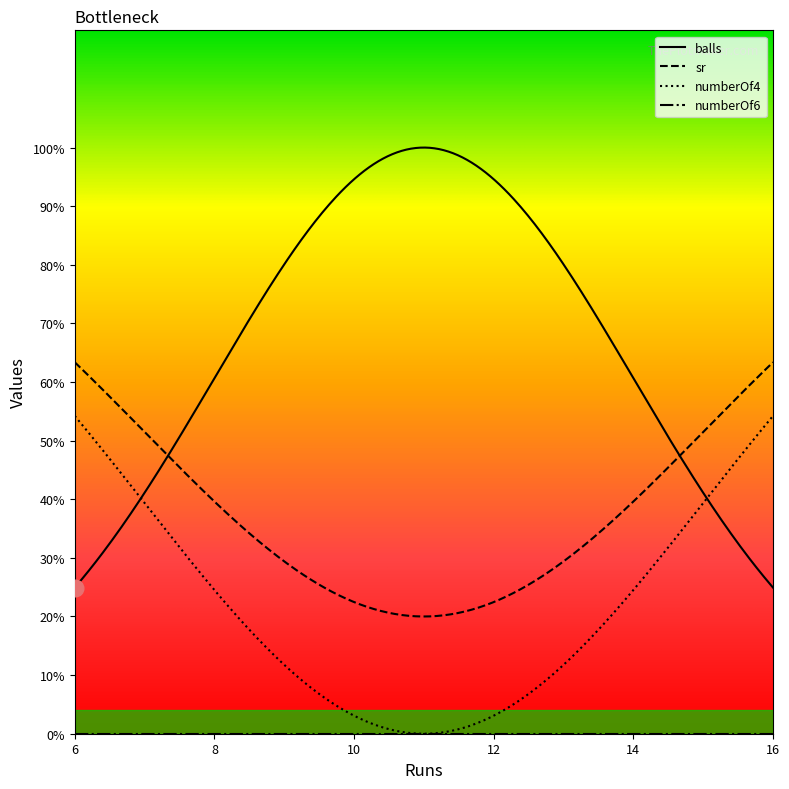

What are all the series names shown in the legend?

balls, numberOf4, numberOf6, sr